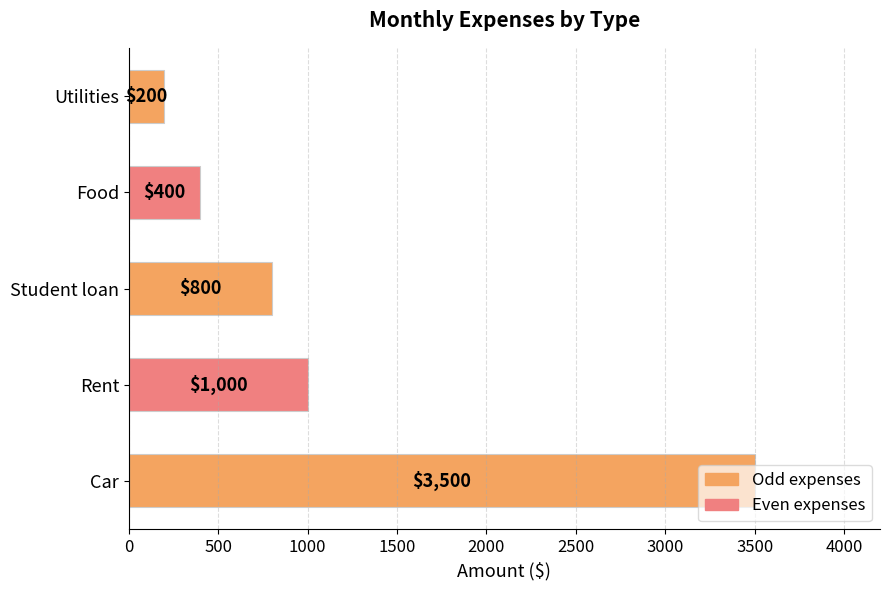

How many values are below 800?

2